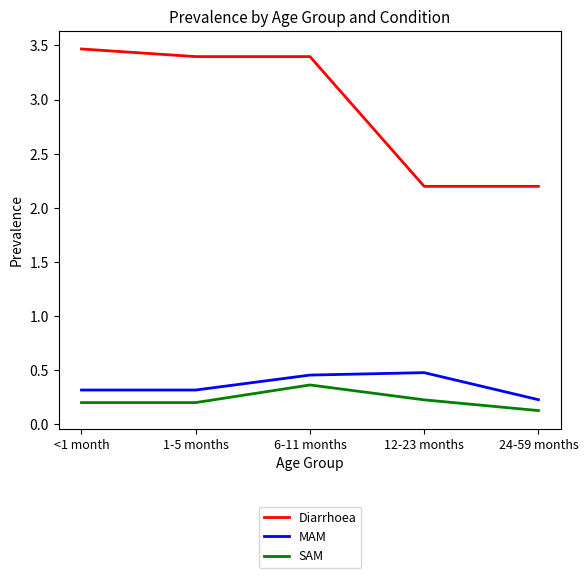

What is the difference between the maximum and second lowest values in the MAM series?

0.2